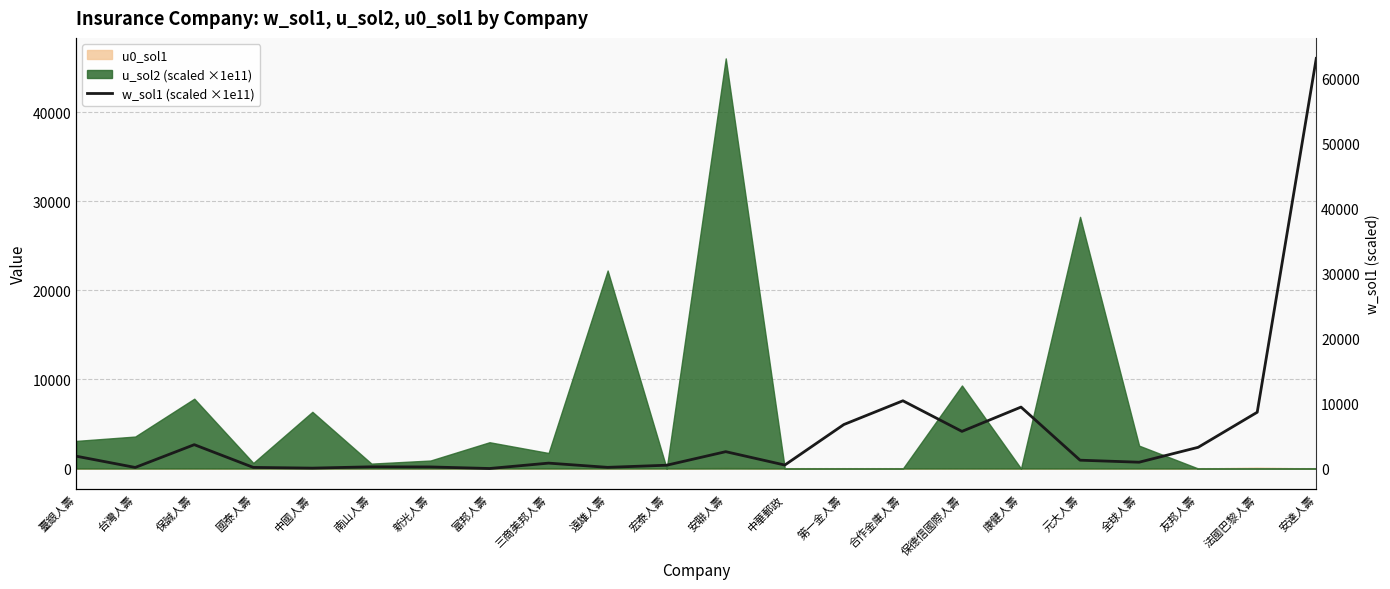

What is the difference between the maximum and minimum values?

63078.5